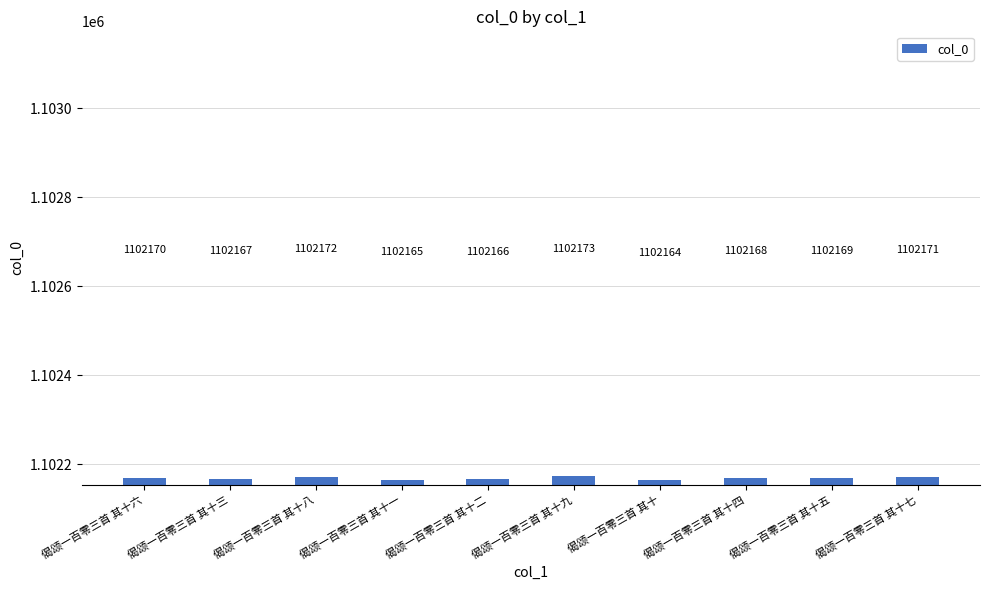

Reading right to left, list all the values displayed in this chart.

1102171	1102169	1102168	1102164	1102173	1102166	1102165	1102172	1102167	1102170